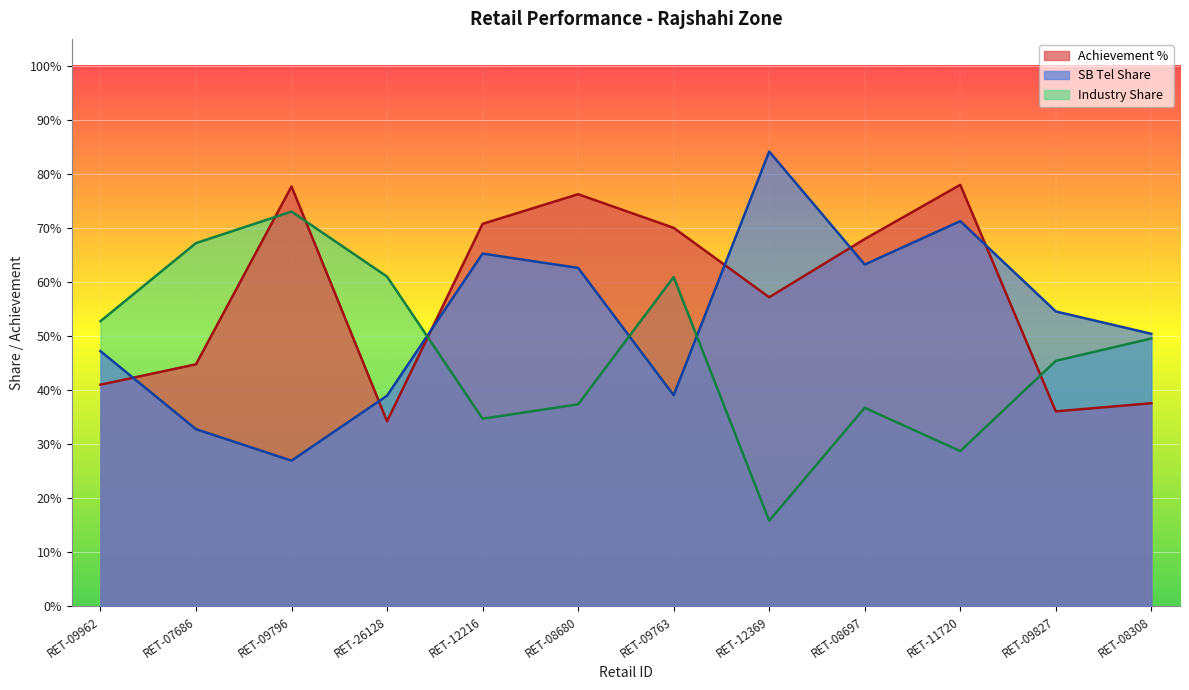

Rank the series by their maximum value, from lowest to highest.

Industry Share, Achievement %, SB Tel Share